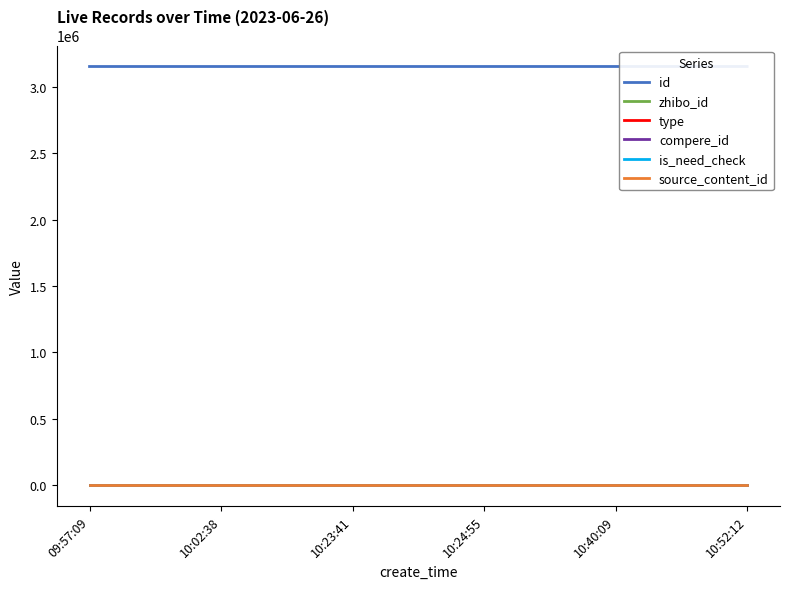

True or false: is_need_check and id cross at least once.

False